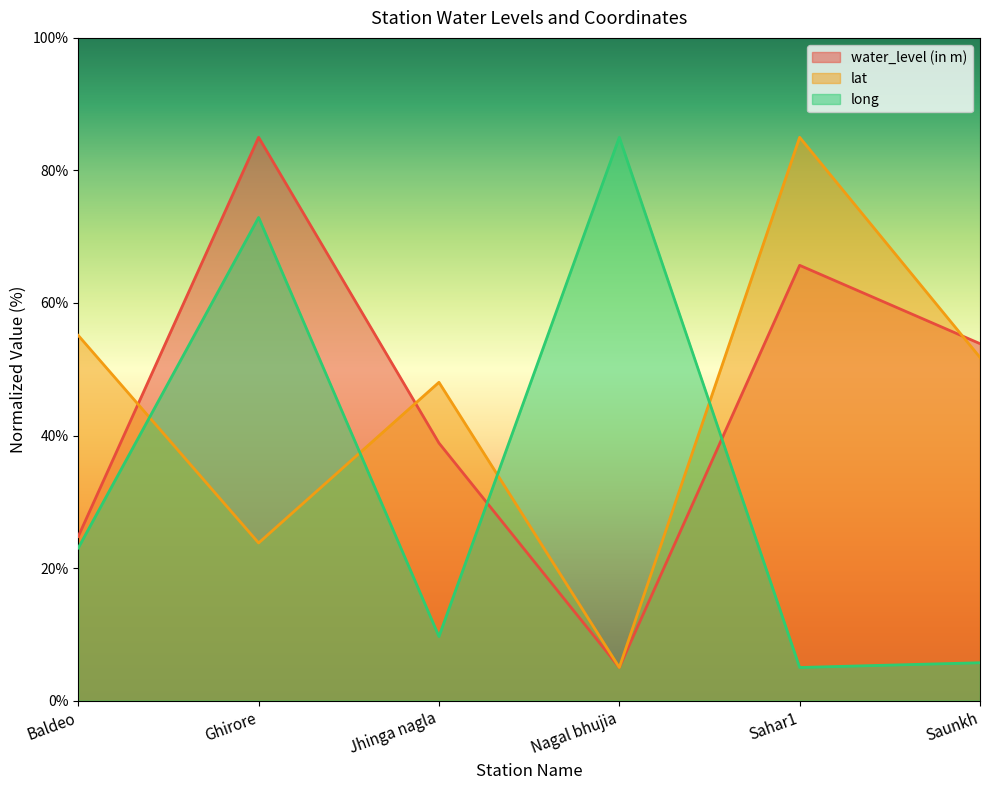

What is the approximate value of lat at Jhinga nagla?

48.0